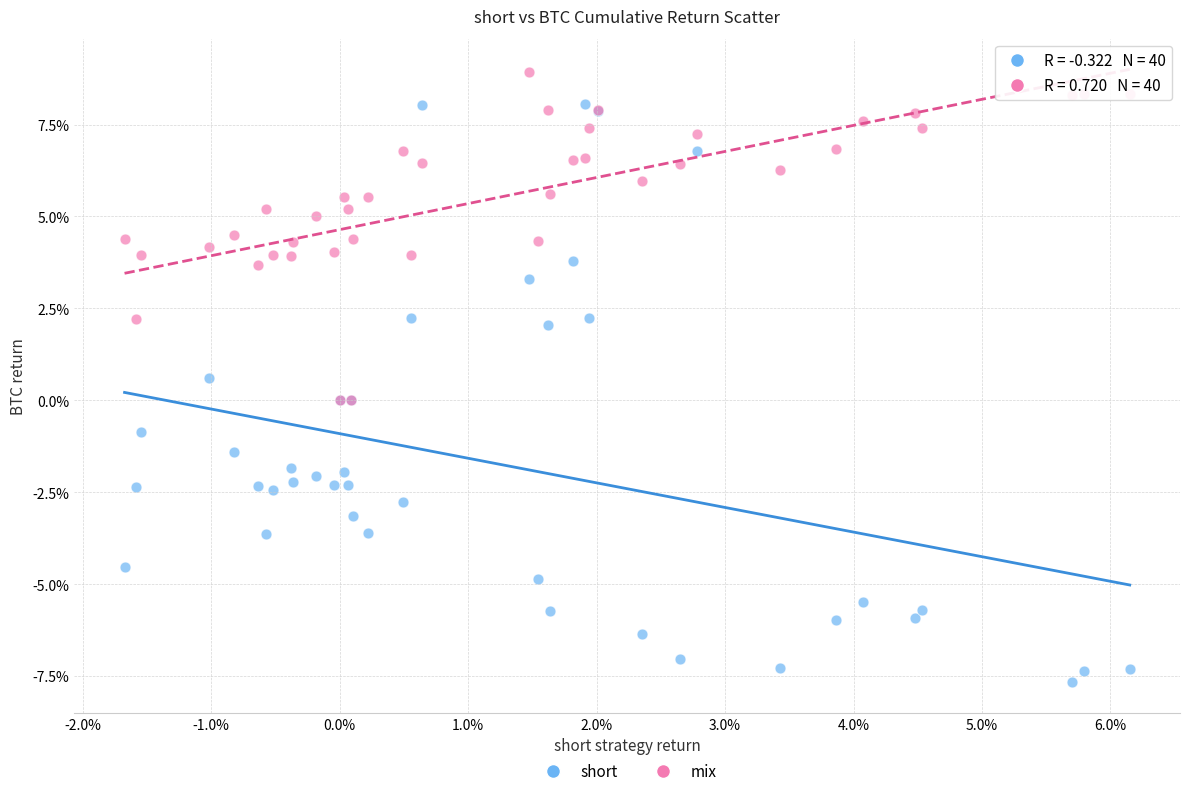

Which series reaches the minimum Y coordinate?

short